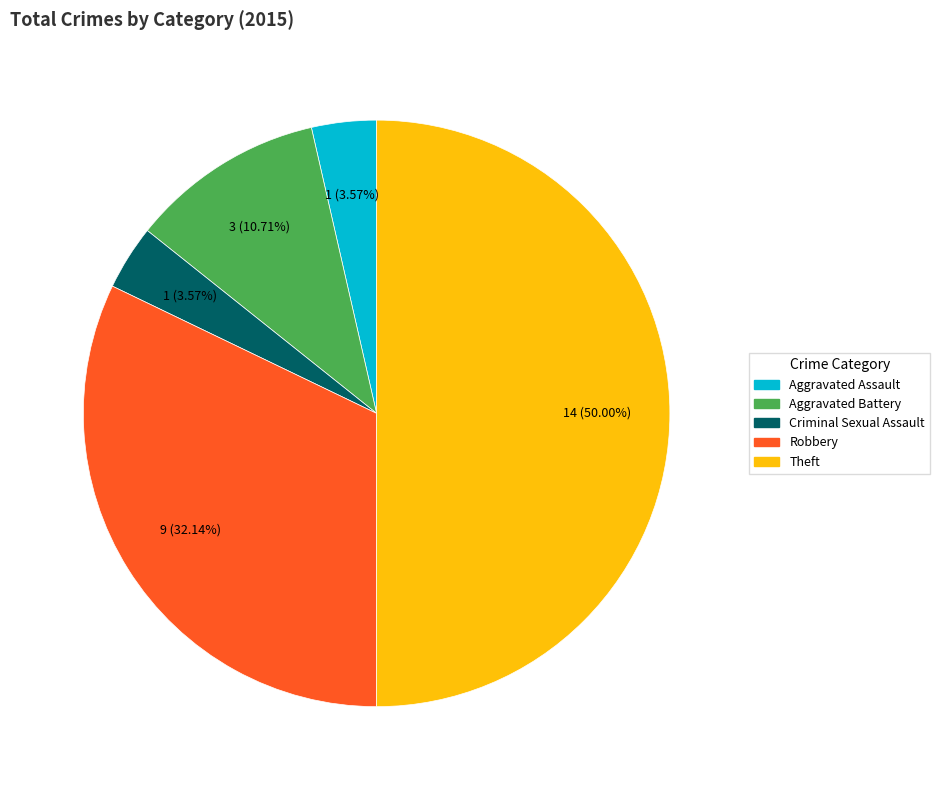

Combined, do Criminal Sexual Assault and Aggravated Assault account for over 50%?

No